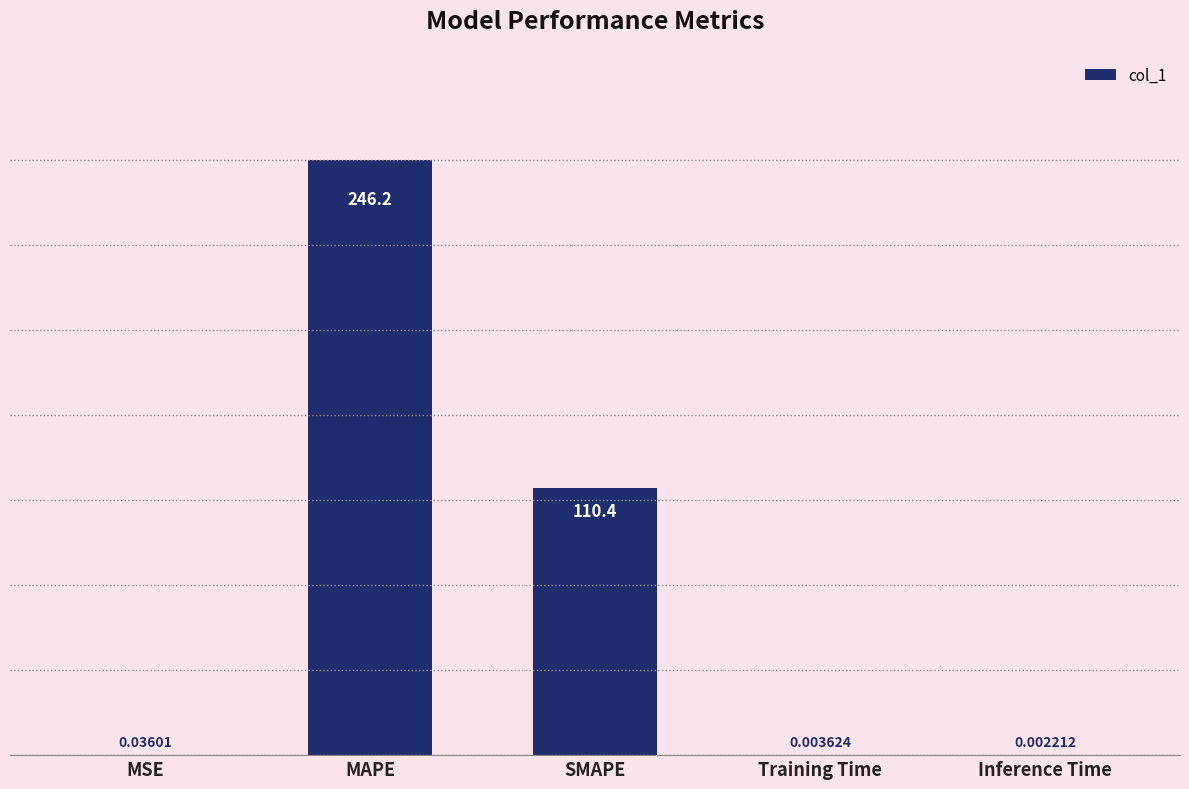

What is the sum of all values?

356.6